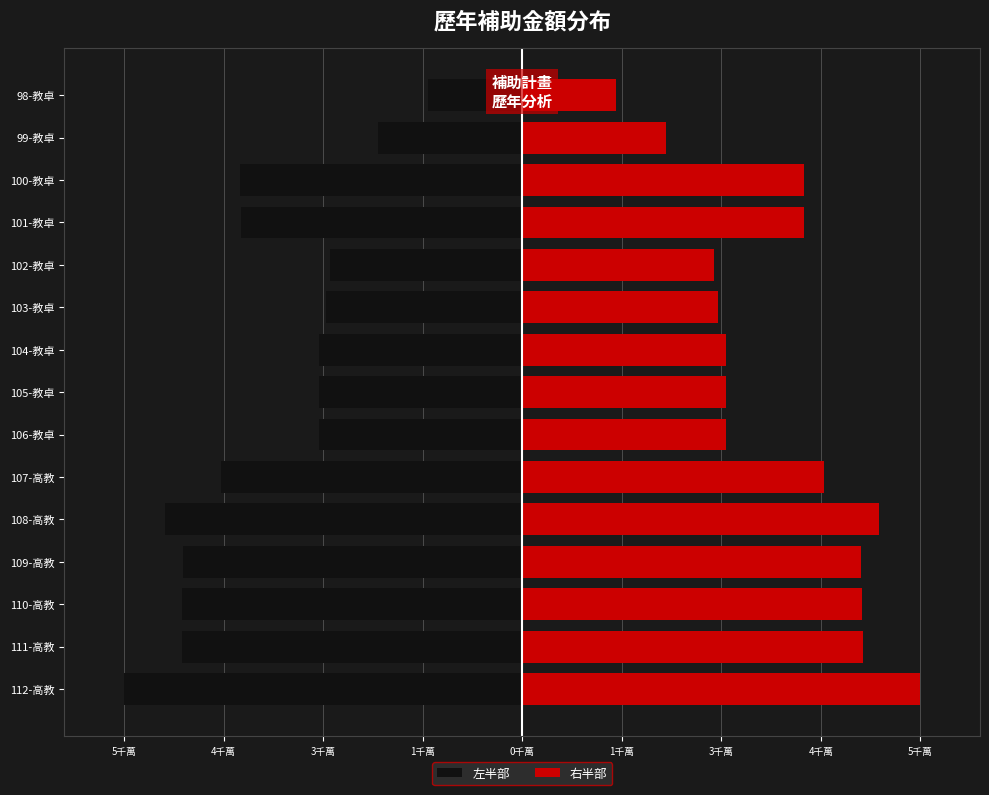

What is the approximate value of 右半部 at 110-高教?

44267171.0